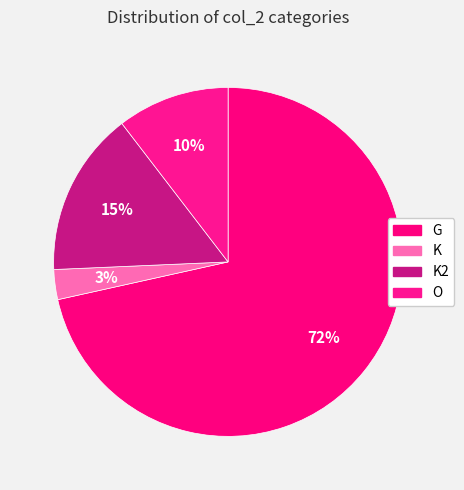

Count the number of slices in the pie.

4